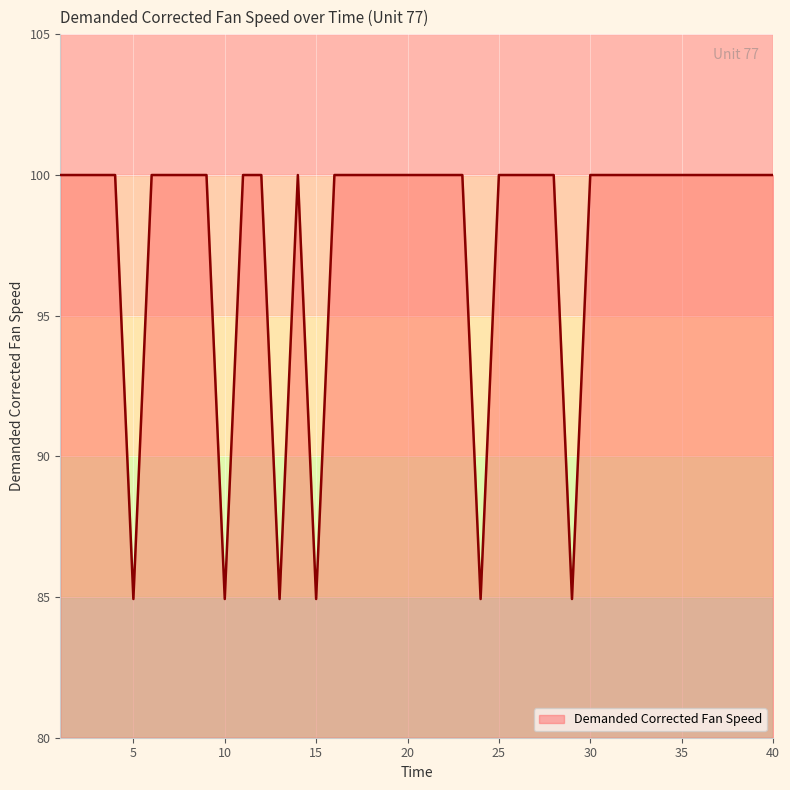

What is the average value?

97.7